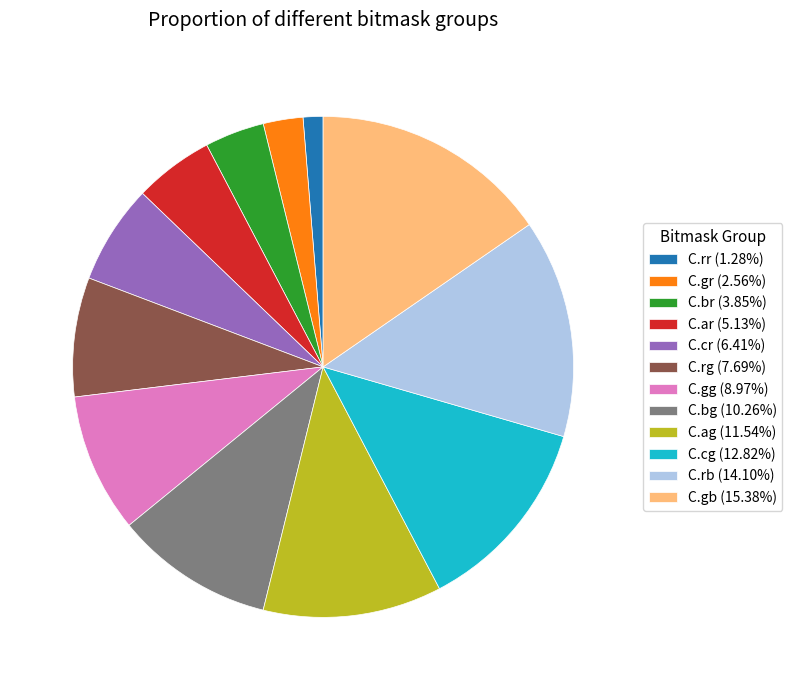

Is the sum of C.cg (12.82%) and C.gg (8.97%) greater than half?

No